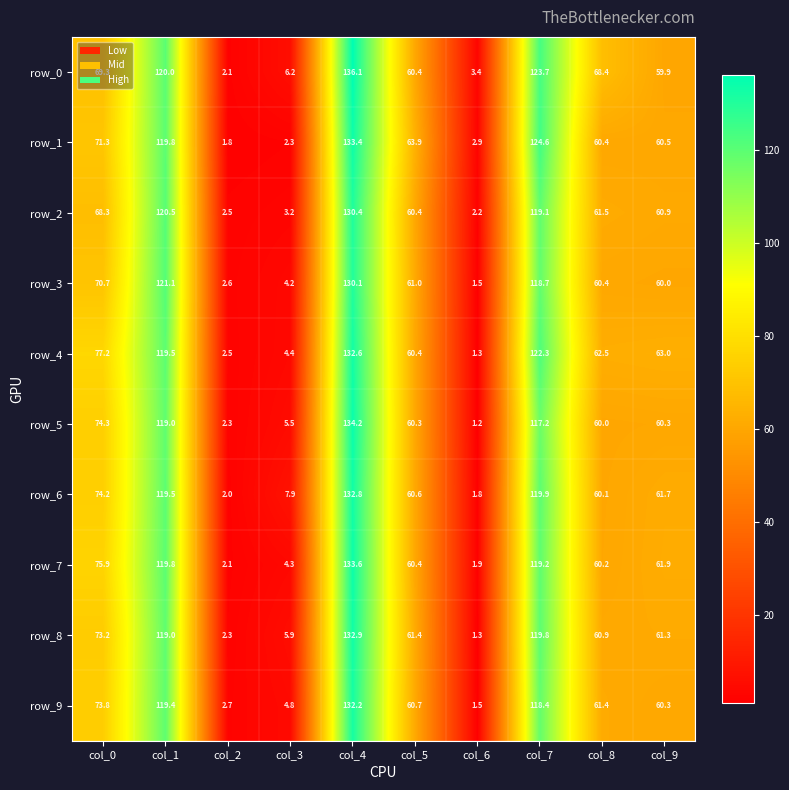

Which series has the widest spread of values?

row_0